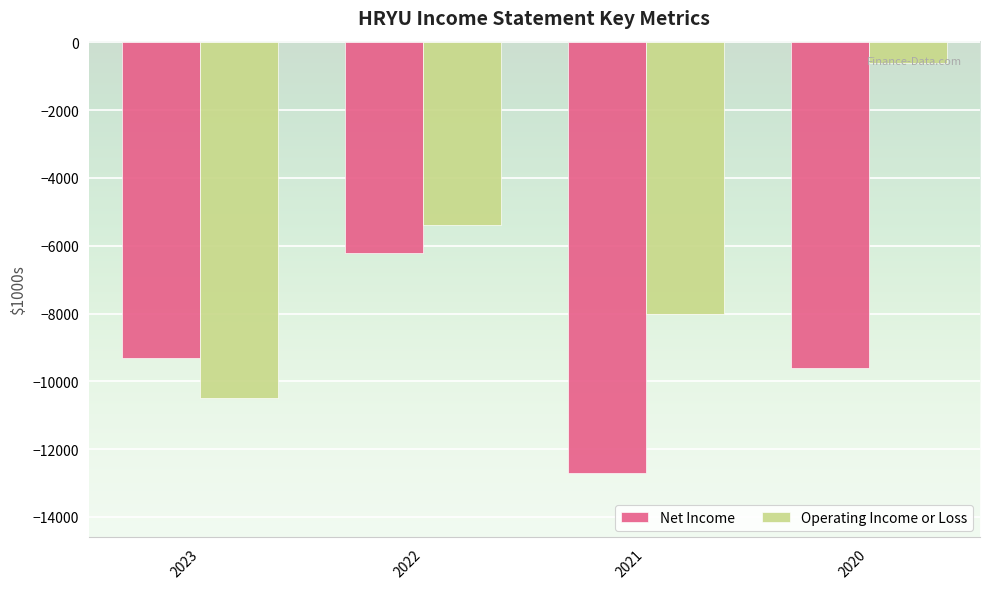

Between 2023 and 2021, which series saw the biggest shift?

Net Income